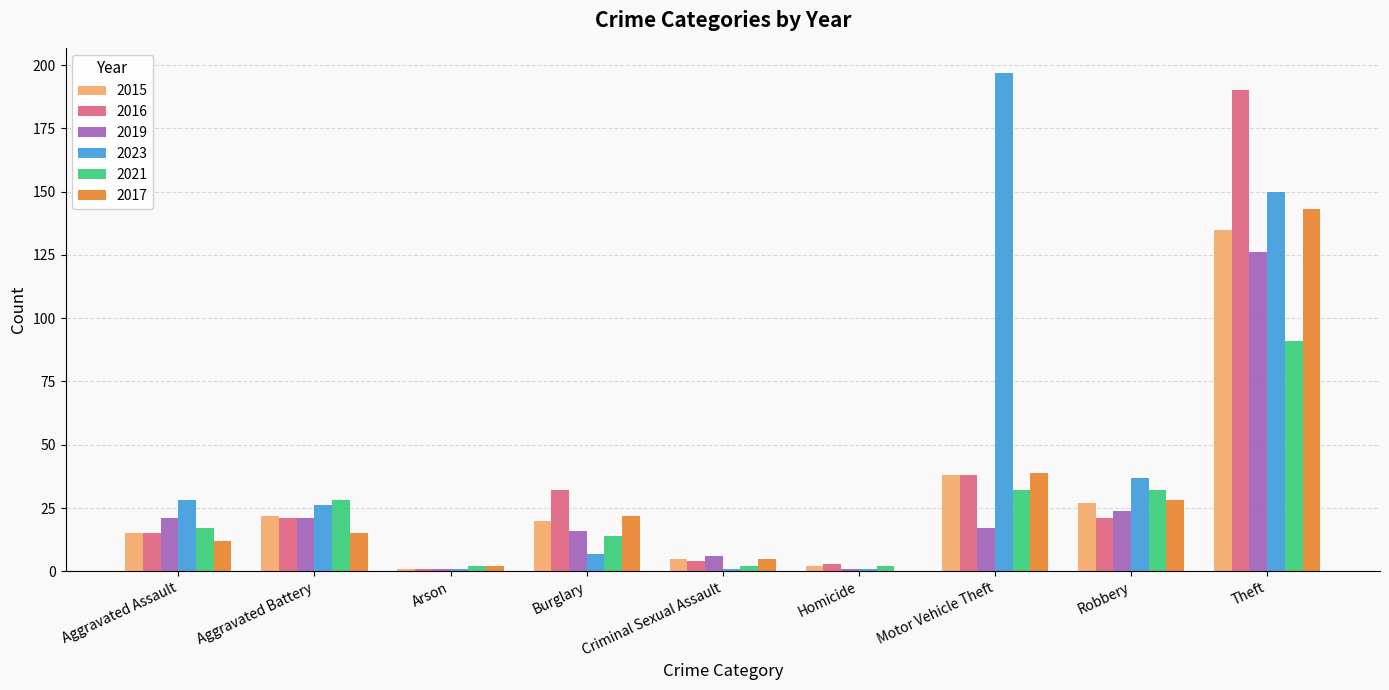

What are all the series names shown in the legend?

2015, 2016, 2019, 2023, 2021, 2017